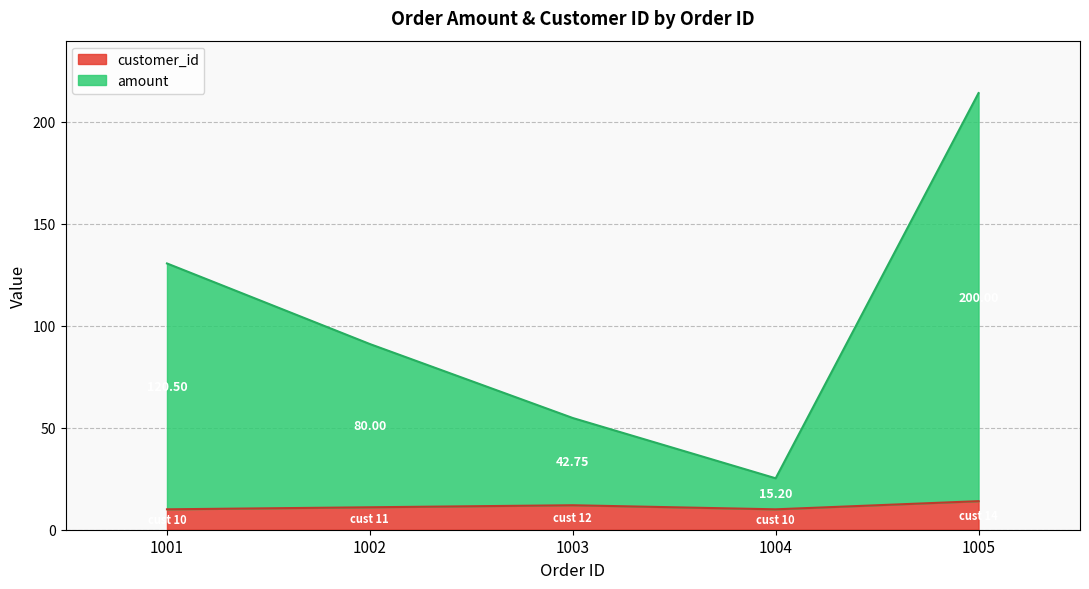

Between 1001 and 1004, which series saw the biggest shift?

amount